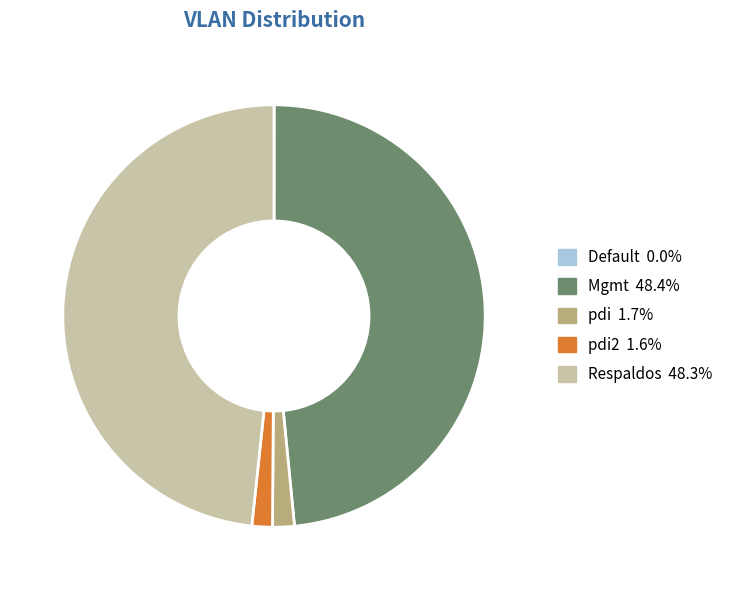

Does any single category account for the majority?

No